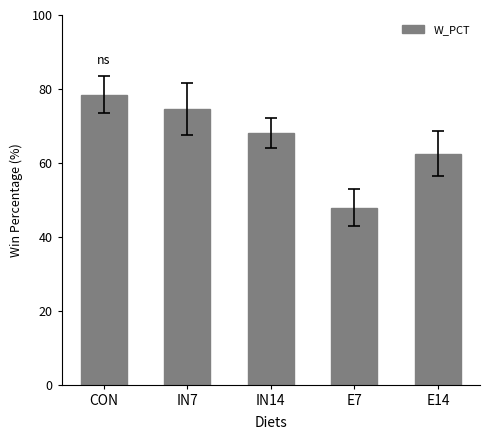

Which label corresponds to the largest value in the chart?

CON